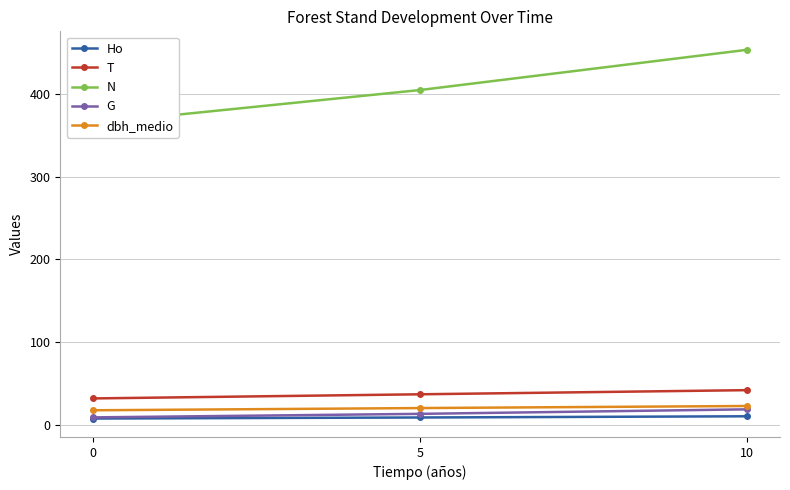

At which category is the sum across all series the highest?

10